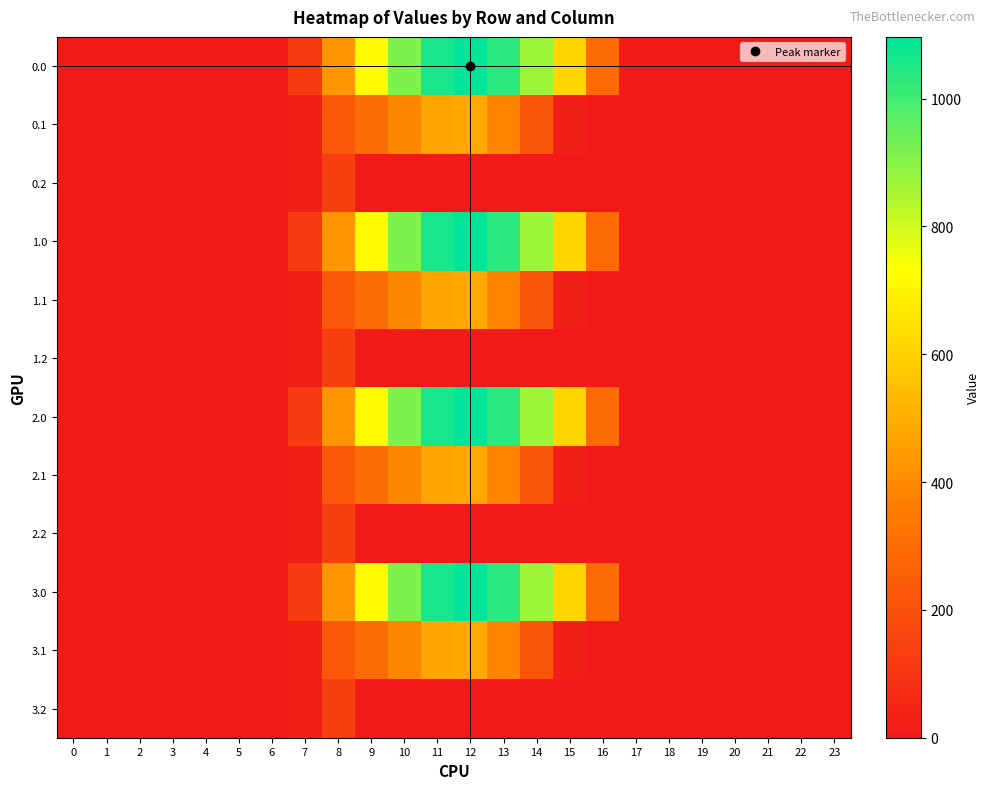

Reading left to right, list all the values displayed in this chart.

0.0: 0=0.0	1=0.0	2=0.0	3=0.0	4=0.0	5=0.0	6=0.0	7=120.6	8=430.3	9=716.9	10=916.2	11=1060.3	12=1096.7	13=1032.9	14=870.6	15=615.9	16=294.5	17=0.0	18=0.0	19=0.0	20=0.0	21=0.0	22=0.0	23=0.0
0.1: 0=0.0	1=0.0	2=0.0	3=0.0	4=0.0	5=0.0	6=0.0	7=17.7	8=227.5	9=295.9	10=388.1	11=471.7	12=485.4	13=382.7	14=219.2	15=17.3	16=0.0	17=0.0	18=0.0	19=0.0	20=0.0	21=0.0	22=0.0	23=0.0
0.2: 0=0.0	1=0.0	2=0.0	3=0.0	4=0.0	5=0.0	6=0.0	7=22.3	8=134.2	9=0.0	10=0.0	11=0.0	12=0.0	13=0.0	14=0.0	15=0.0	16=0.0	17=0.0	18=0.0	19=0.0	20=0.0	21=0.0	22=0.0	23=0.0
1.0: 0=0.0	1=0.0	2=0.0	3=0.0	4=0.0	5=0.0	6=0.0	7=120.6	8=430.3	9=716.9	10=916.2	11=1060.3	12=1096.7	13=1032.9	14=870.6	15=615.9	16=294.5	17=0.0	18=0.0	19=0.0	20=0.0	21=0.0	22=0.0	23=0.0
1.1: 0=0.0	1=0.0	2=0.0	3=0.0	4=0.0	5=0.0	6=0.0	7=17.7	8=227.5	9=295.9	10=388.1	11=471.7	12=485.4	13=382.7	14=219.2	15=17.3	16=0.0	17=0.0	18=0.0	19=0.0	20=0.0	21=0.0	22=0.0	23=0.0
1.2: 0=0.0	1=0.0	2=0.0	3=0.0	4=0.0	5=0.0	6=0.0	7=22.3	8=134.2	9=0.0	10=0.0	11=0.0	12=0.0	13=0.0	14=0.0	15=0.0	16=0.0	17=0.0	18=0.0	19=0.0	20=0.0	21=0.0	22=0.0	23=0.0
2.0: 0=0.0	1=0.0	2=0.0	3=0.0	4=0.0	5=0.0	6=0.0	7=120.6	8=430.3	9=716.9	10=916.2	11=1060.3	12=1096.7	13=1032.9	14=870.6	15=615.9	16=294.5	17=0.0	18=0.0	19=0.0	20=0.0	21=0.0	22=0.0	23=0.0
2.1: 0=0.0	1=0.0	2=0.0	3=0.0	4=0.0	5=0.0	6=0.0	7=17.7	8=227.5	9=295.9	10=388.1	11=471.7	12=485.4	13=382.7	14=219.2	15=17.3	16=0.0	17=0.0	18=0.0	19=0.0	20=0.0	21=0.0	22=0.0	23=0.0
2.2: 0=0.0	1=0.0	2=0.0	3=0.0	4=0.0	5=0.0	6=0.0	7=22.3	8=134.2	9=0.0	10=0.0	11=0.0	12=0.0	13=0.0	14=0.0	15=0.0	16=0.0	17=0.0	18=0.0	19=0.0	20=0.0	21=0.0	22=0.0	23=0.0
3.0: 0=0.0	1=0.0	2=0.0	3=0.0	4=0.0	5=0.0	6=0.0	7=120.6	8=430.3	9=716.9	10=916.2	11=1060.3	12=1096.7	13=1032.9	14=870.6	15=615.9	16=294.5	17=0.0	18=0.0	19=0.0	20=0.0	21=0.0	22=0.0	23=0.0
3.1: 0=0.0	1=0.0	2=0.0	3=0.0	4=0.0	5=0.0	6=0.0	7=17.7	8=227.5	9=295.9	10=388.1	11=471.7	12=485.4	13=382.7	14=219.2	15=17.3	16=0.0	17=0.0	18=0.0	19=0.0	20=0.0	21=0.0	22=0.0	23=0.0
3.2: 0=0.0	1=0.0	2=0.0	3=0.0	4=0.0	5=0.0	6=0.0	7=22.3	8=134.2	9=0.0	10=0.0	11=0.0	12=0.0	13=0.0	14=0.0	15=0.0	16=0.0	17=0.0	18=0.0	19=0.0	20=0.0	21=0.0	22=0.0	23=0.0